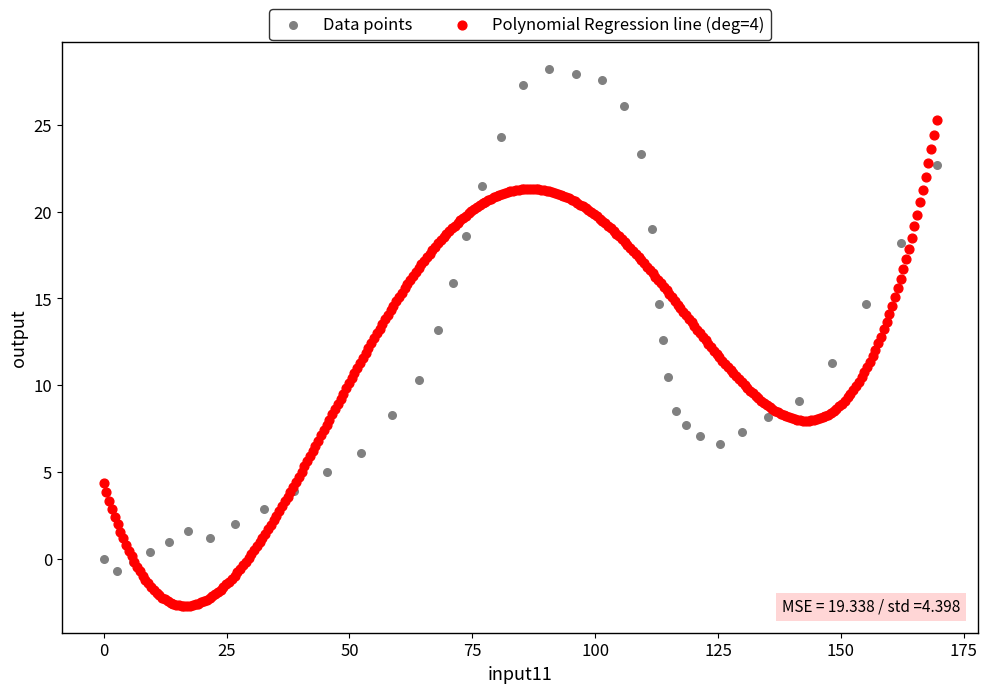

Which series reaches the minimum Y coordinate?

Polynomial Regression line (deg=4)